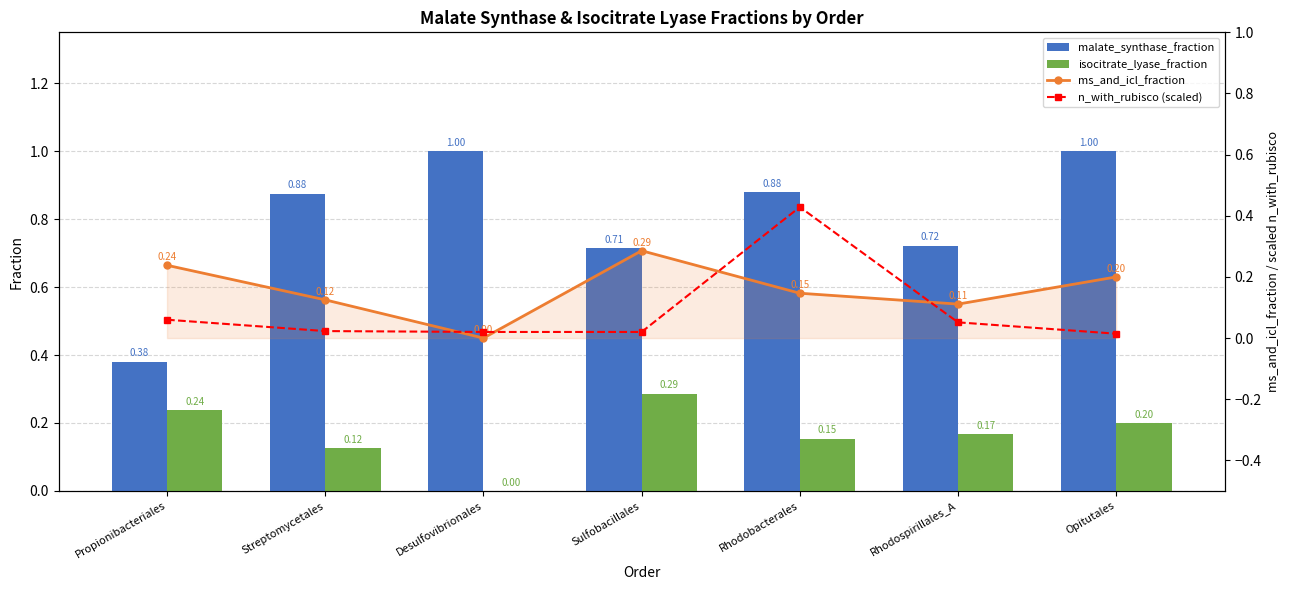

Which has a higher value, Opitutales or Streptomycetales?

Opitutales